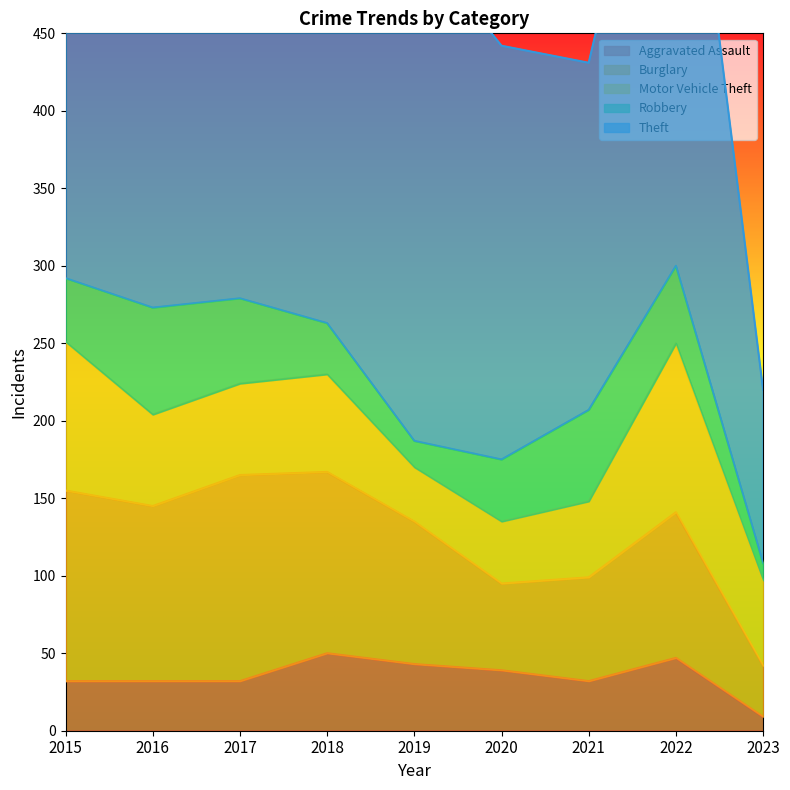

Where is the first local maximum for Burglary?

2017